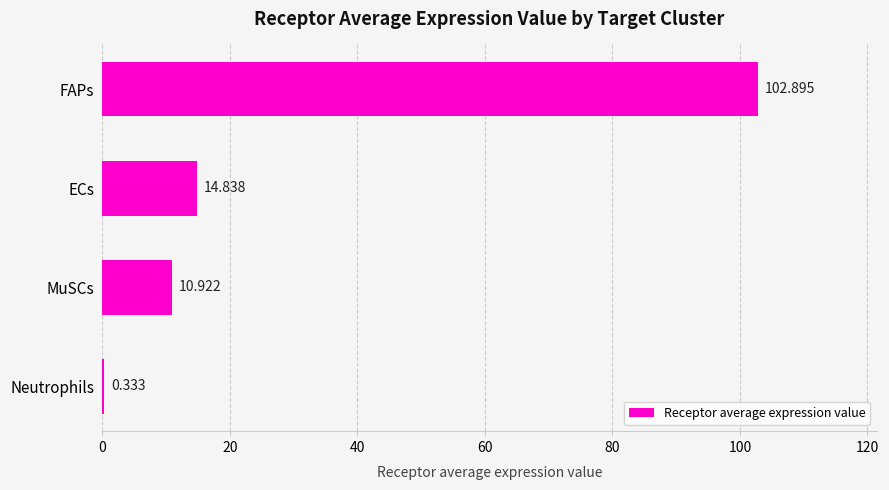

Which has a higher value, ECs or MuSCs?

ECs